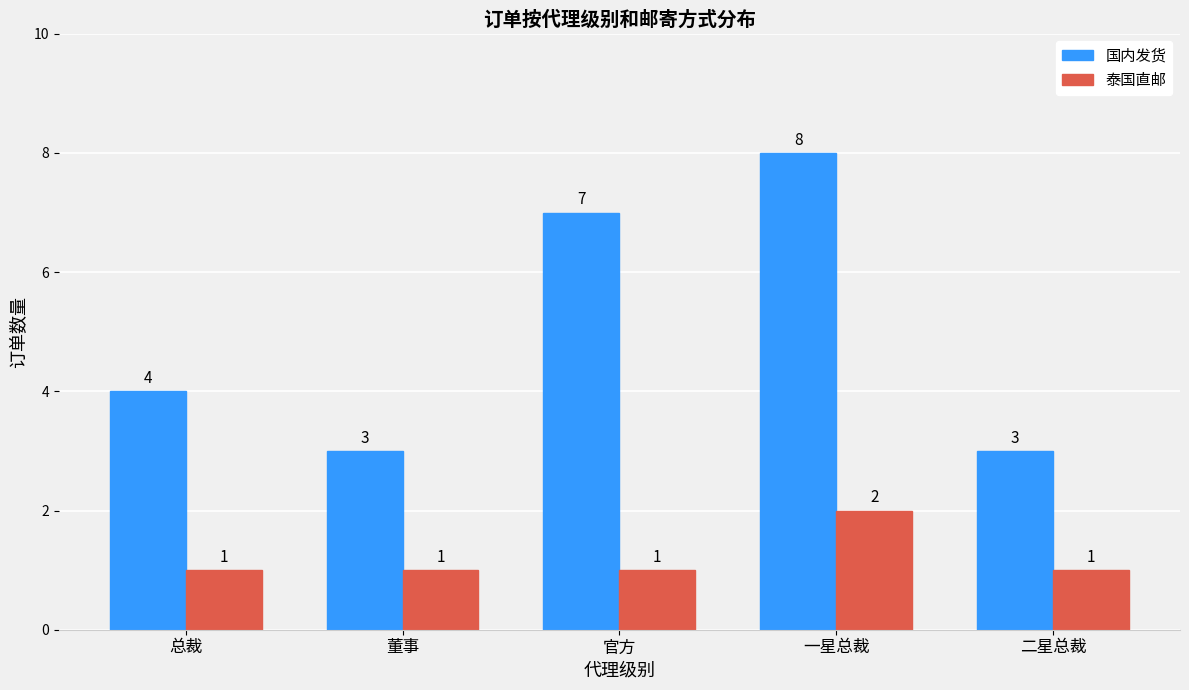

Which series has the widest spread of values?

国内发货